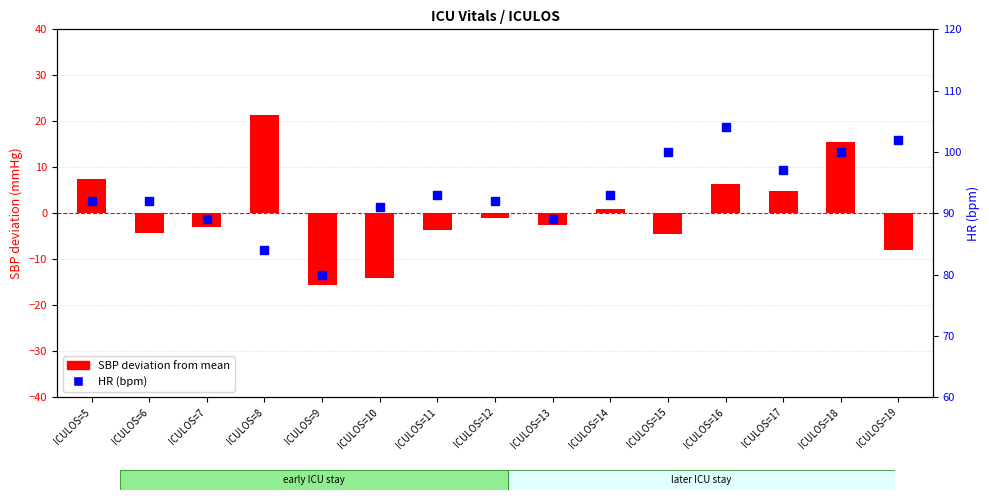

Which series has the largest total across all categories?

HR (bpm)